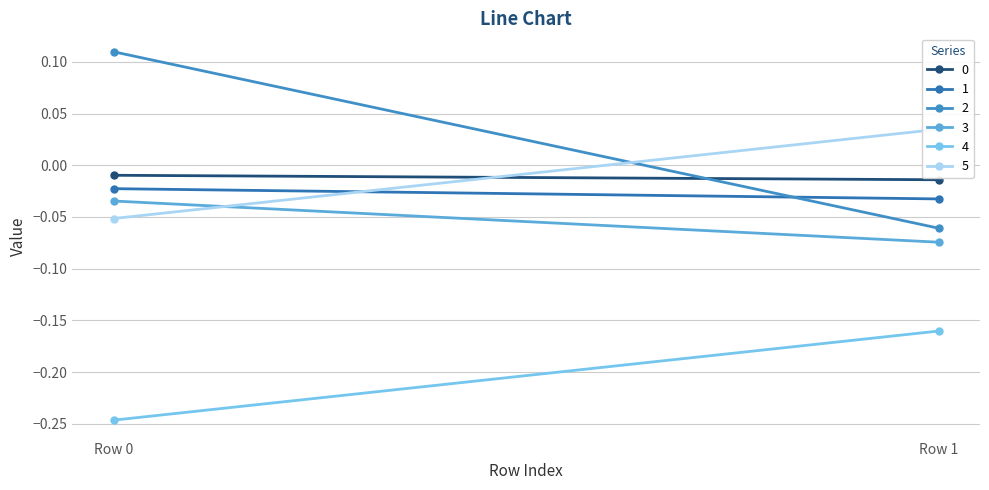

The 5 series shows -0.0 at Row 0. True or false?

False